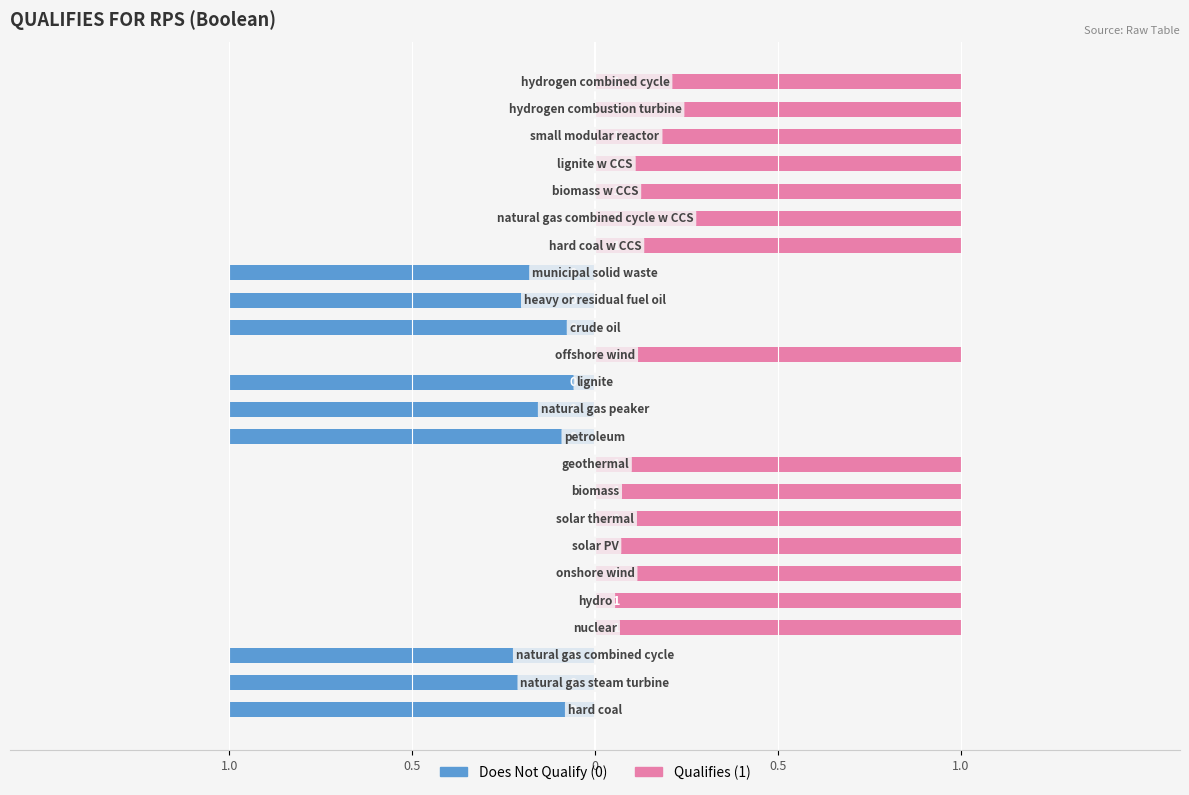

At which category is the sum across all series the highest?

hard coal